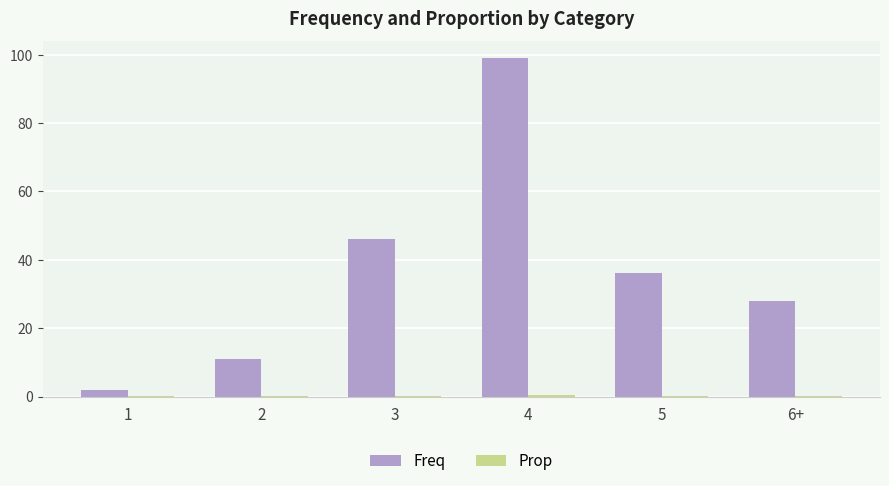

What is the spread (max minus min) of values at 1?

2.0